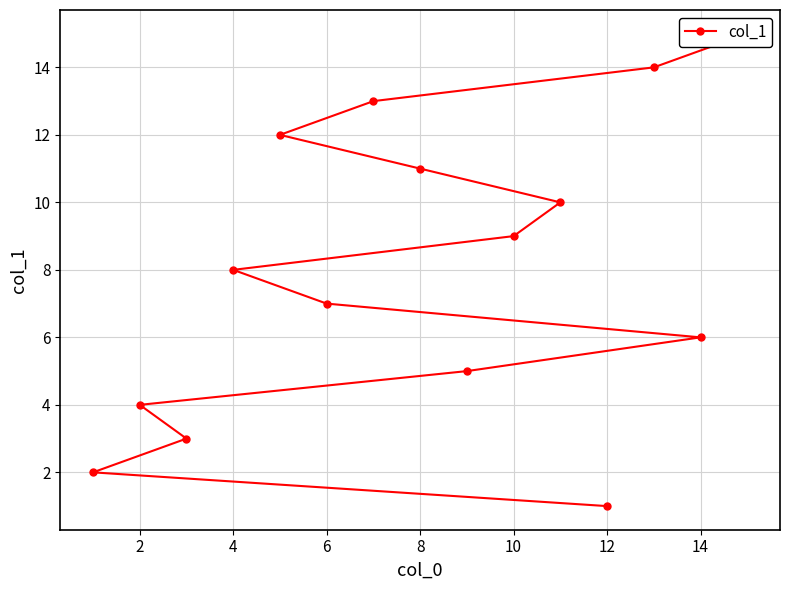

Reading left to right, list all the values displayed in this chart.

1	2	3	4	5	6	7	8	9	10	11	12	13	14	15